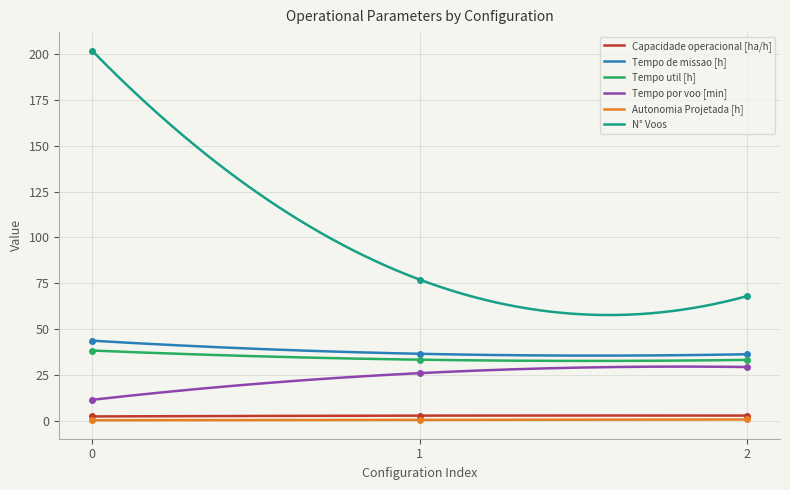

What is the sum of all Tempo util [h] values?

10228.1